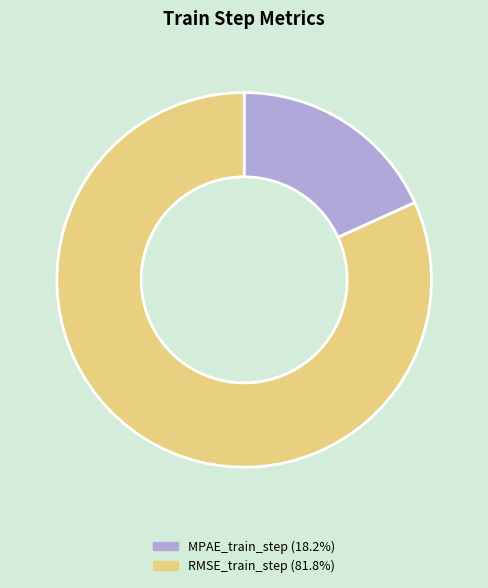

The MPAE_train_step slice represents 8% of the pie. True or false?

False